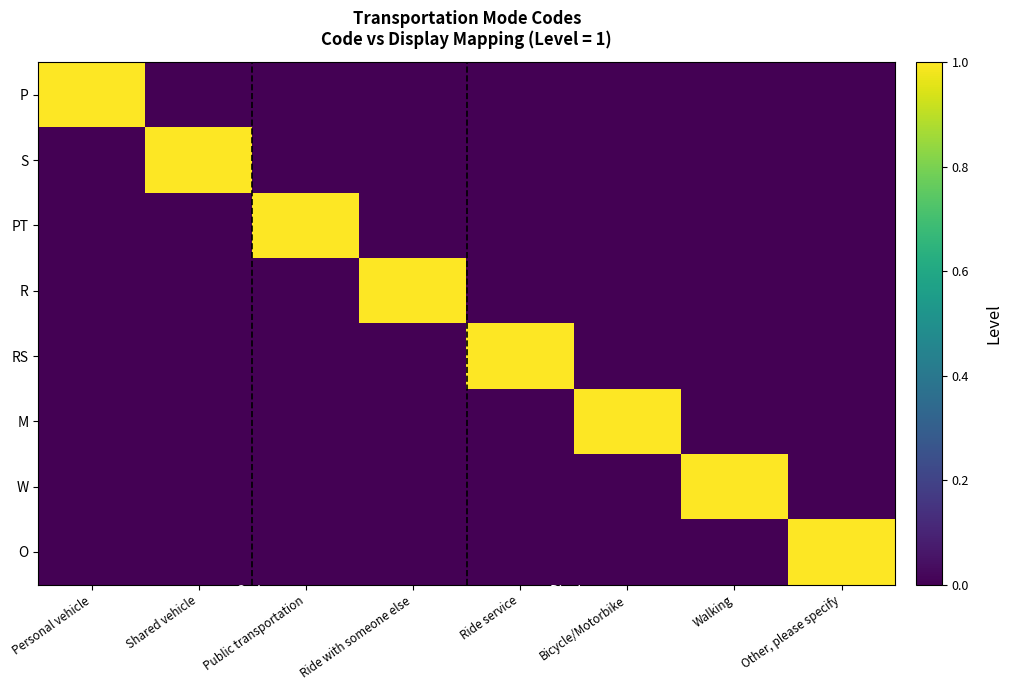

Reading left to right, transcribe all the data shown in this chart.

P: Personal vehicle=1	Shared vehicle=0	Public transportation=0	Ride with someone else=0	Ride service=0	Bicycle/Motorbike=0	Walking=0	Other, please specify=0
S: Personal vehicle=0	Shared vehicle=1	Public transportation=0	Ride with someone else=0	Ride service=0	Bicycle/Motorbike=0	Walking=0	Other, please specify=0
PT: Personal vehicle=0	Shared vehicle=0	Public transportation=1	Ride with someone else=0	Ride service=0	Bicycle/Motorbike=0	Walking=0	Other, please specify=0
R: Personal vehicle=0	Shared vehicle=0	Public transportation=0	Ride with someone else=1	Ride service=0	Bicycle/Motorbike=0	Walking=0	Other, please specify=0
RS: Personal vehicle=0	Shared vehicle=0	Public transportation=0	Ride with someone else=0	Ride service=1	Bicycle/Motorbike=0	Walking=0	Other, please specify=0
M: Personal vehicle=0	Shared vehicle=0	Public transportation=0	Ride with someone else=0	Ride service=0	Bicycle/Motorbike=1	Walking=0	Other, please specify=0
W: Personal vehicle=0	Shared vehicle=0	Public transportation=0	Ride with someone else=0	Ride service=0	Bicycle/Motorbike=0	Walking=1	Other, please specify=0
O: Personal vehicle=0	Shared vehicle=0	Public transportation=0	Ride with someone else=0	Ride service=0	Bicycle/Motorbike=0	Walking=0	Other, please specify=1